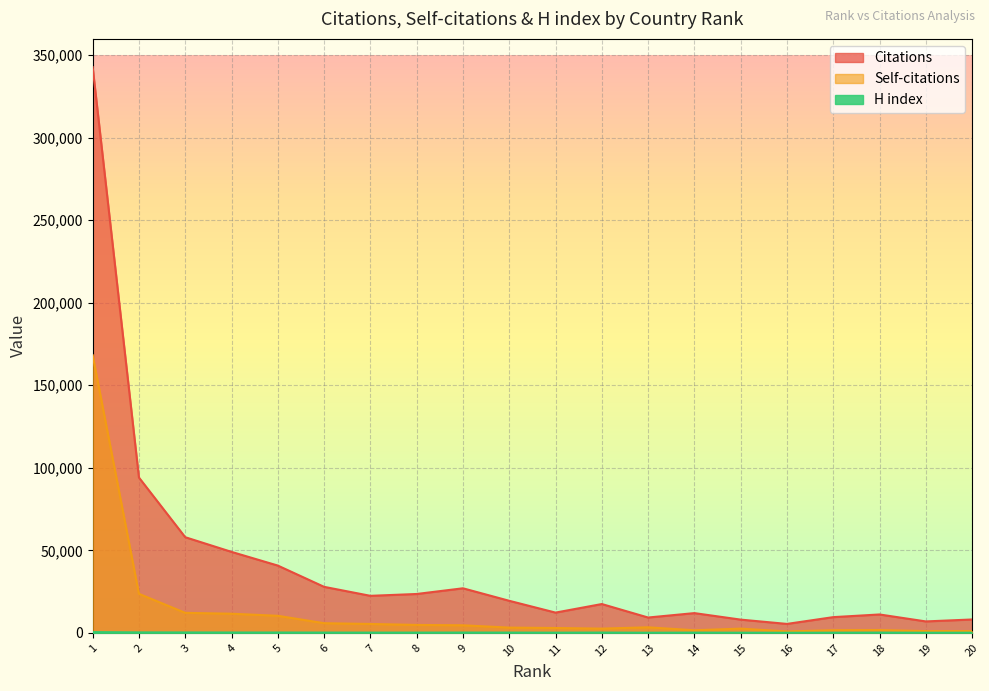

True or false: Self-citations and H index intersect in this chart.

False